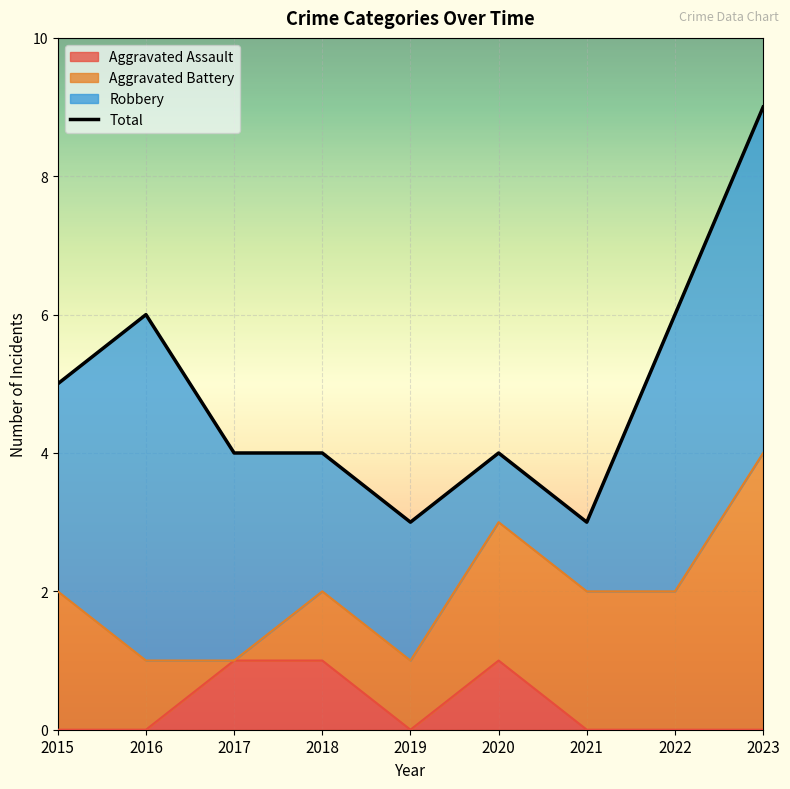

What is the change in value from 2018 to 2023?

+5